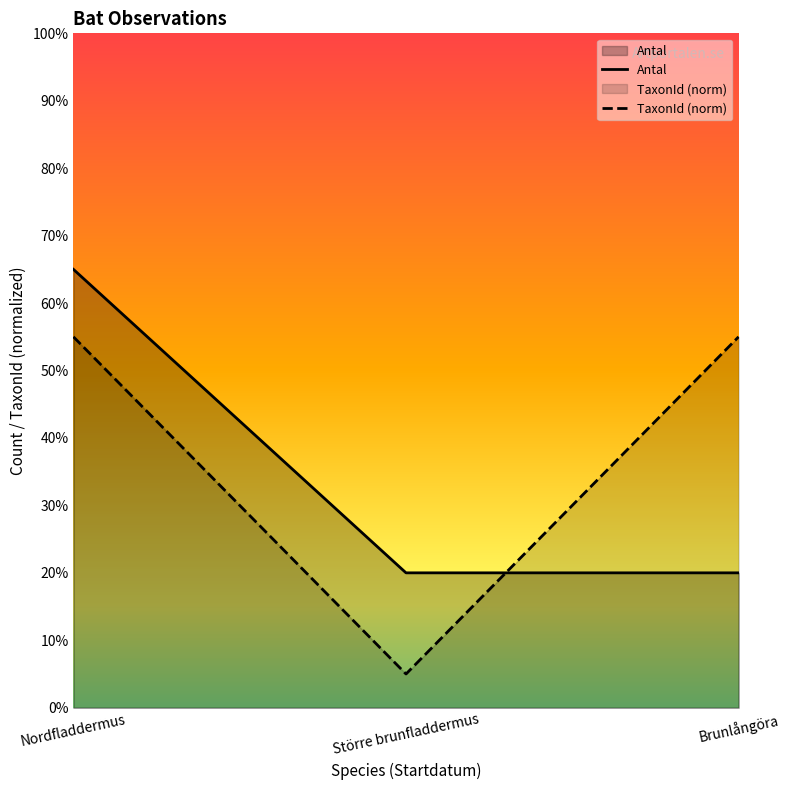

Read the Antal value at Nordfladdermus.

65.0